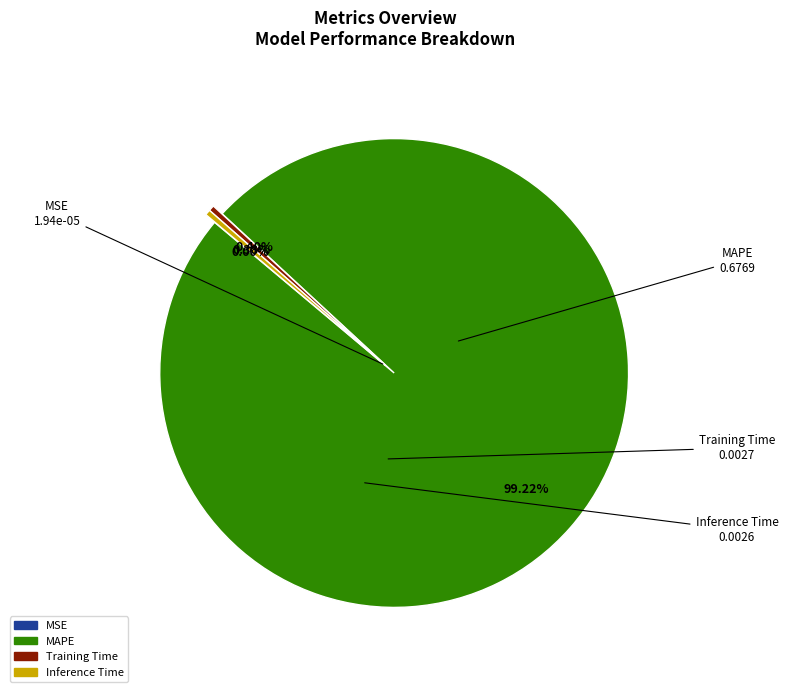

Which has a higher value, Training Time or MAPE?

MAPE